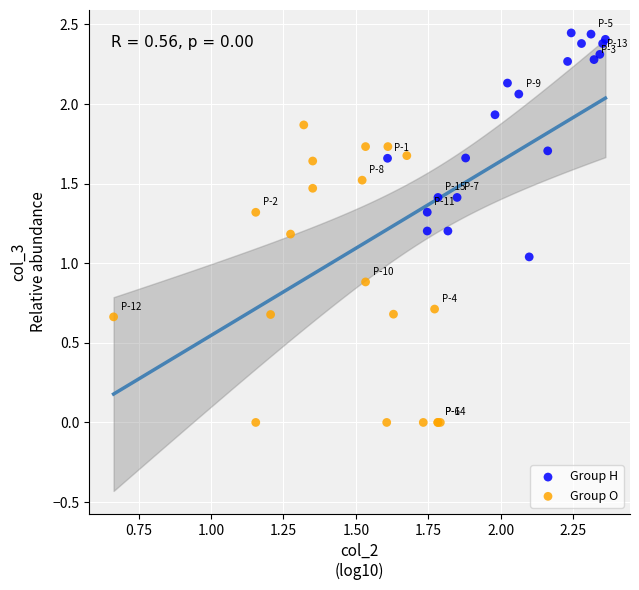

Which series contains the lowest Y value?

Group O